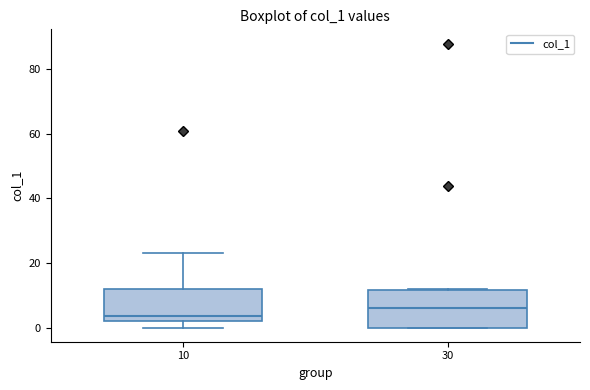

Where is the lower edge of the box at x = 30 on the y-axis? The values are not printed on the chart, so give them approximately, as read against the axis.

0